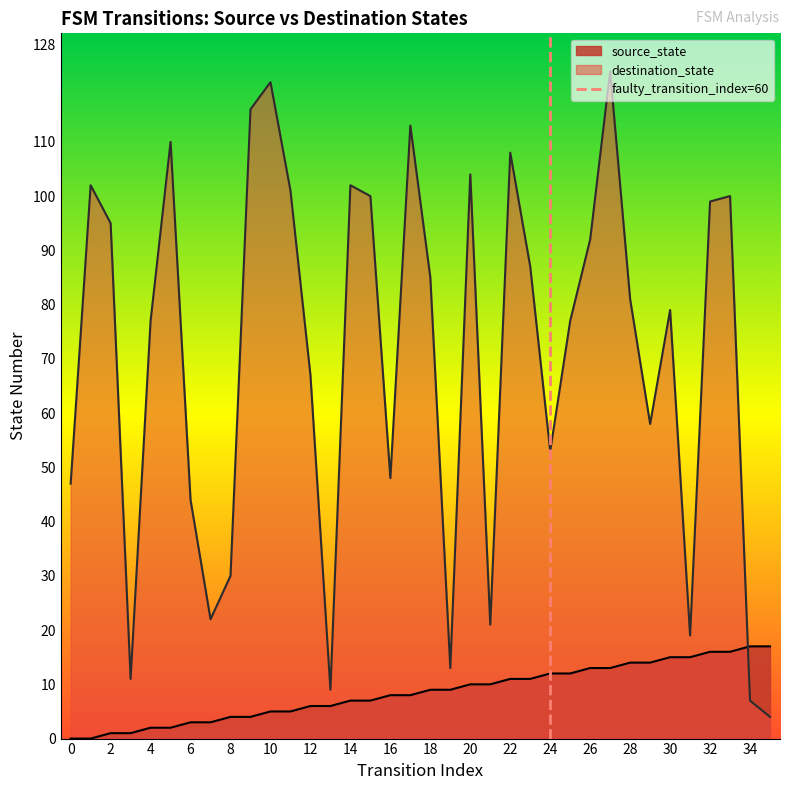

True or false: source_state and destination_state cross at least once.

True